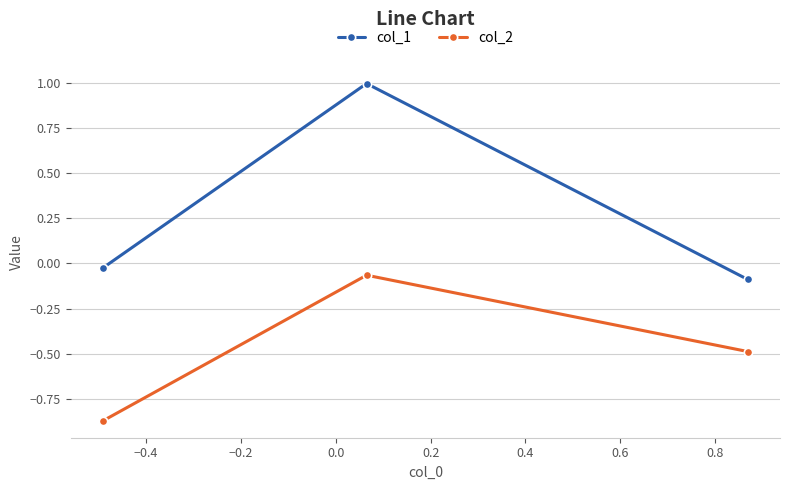

What are all the series names shown in the legend?

col_1, col_2